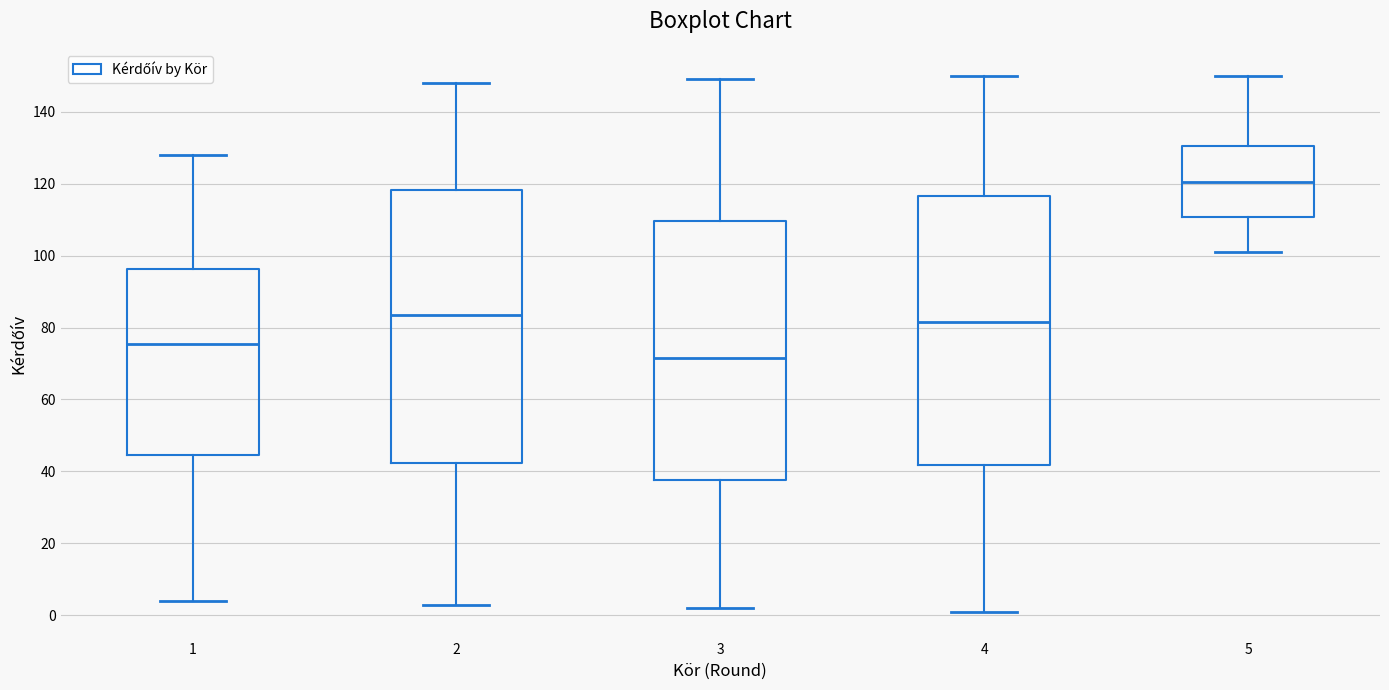

Where is the upper edge of the box at x = 4 on the y-axis? The values are not printed on the chart, so give them approximately, as read against the axis.

116